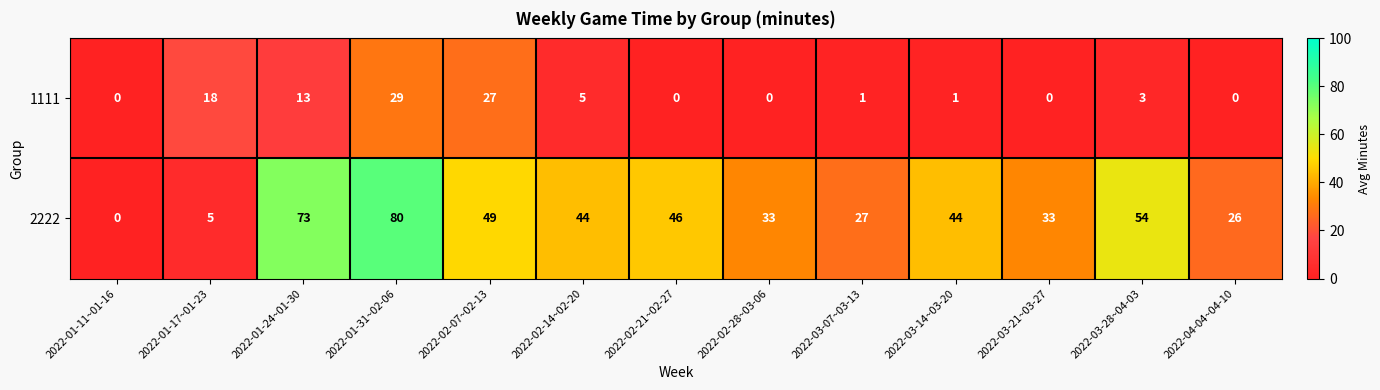

Is it true that 2222 equals 5 at 2022-01-17~01-23?

True